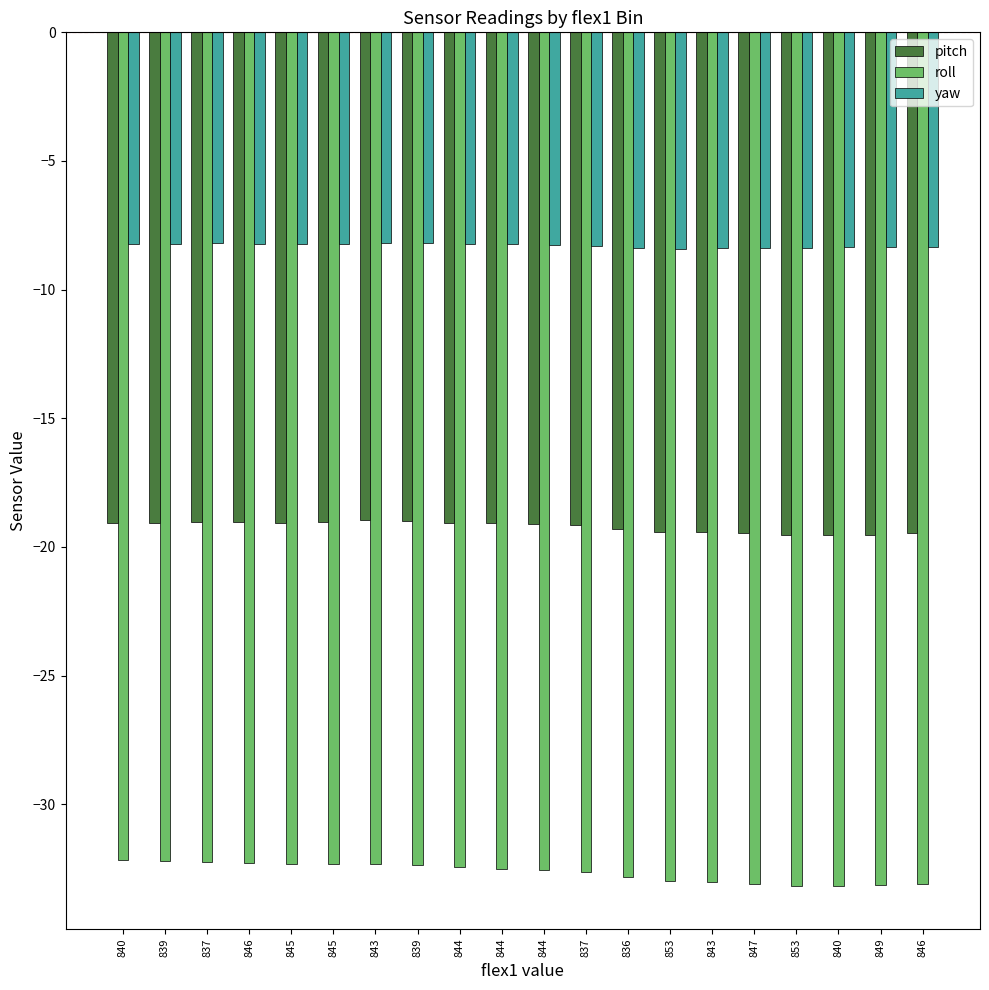

Is it true that pitch equals -19.4 at 843?

True